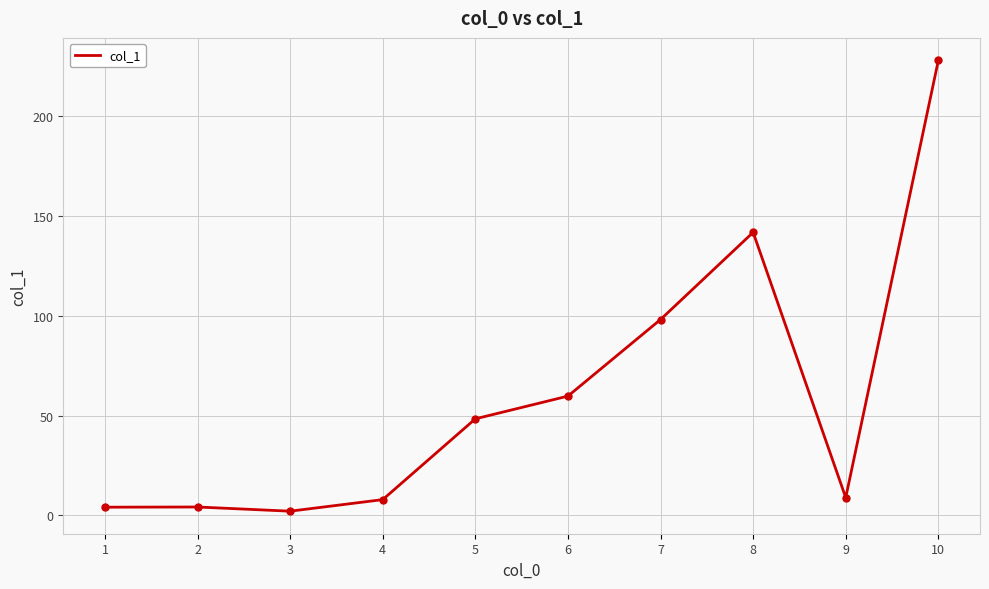

The chart shows a value of 53.7 at 10. True or false?

False